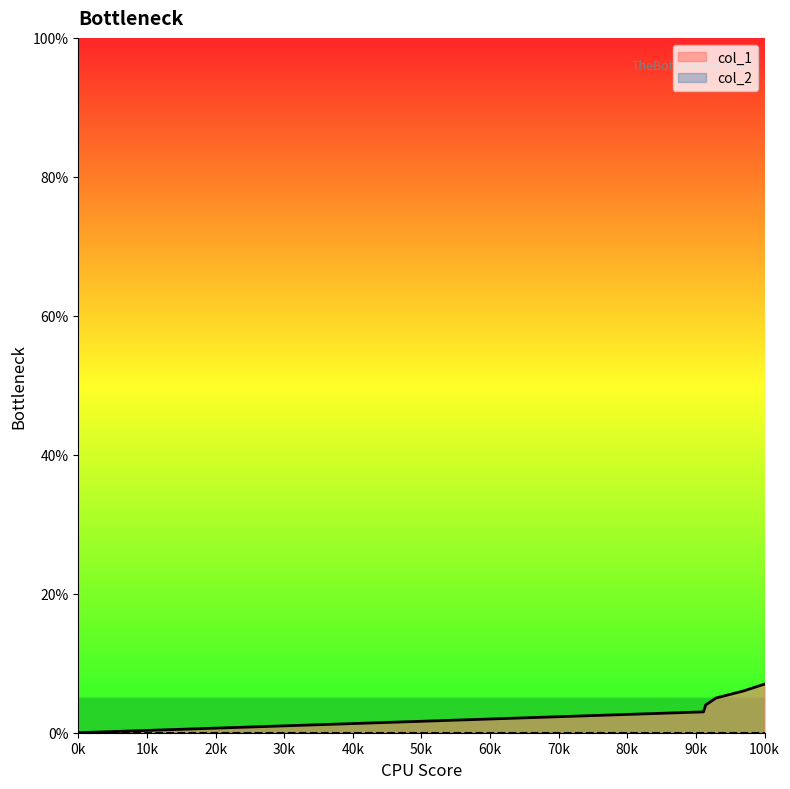

What is the maximum value for col_1?

7